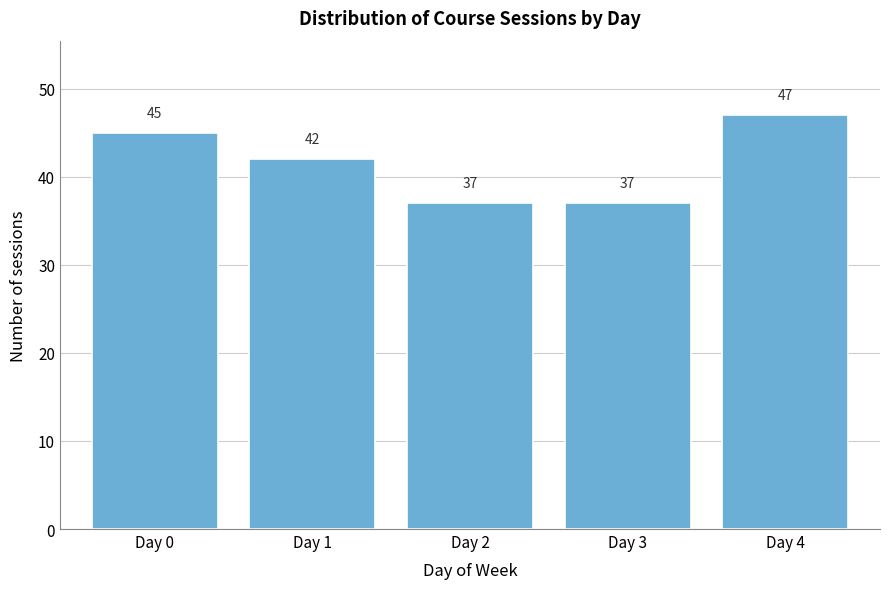

Reading right to left, what are all the values shown in this chart?

47	37	37	42	45